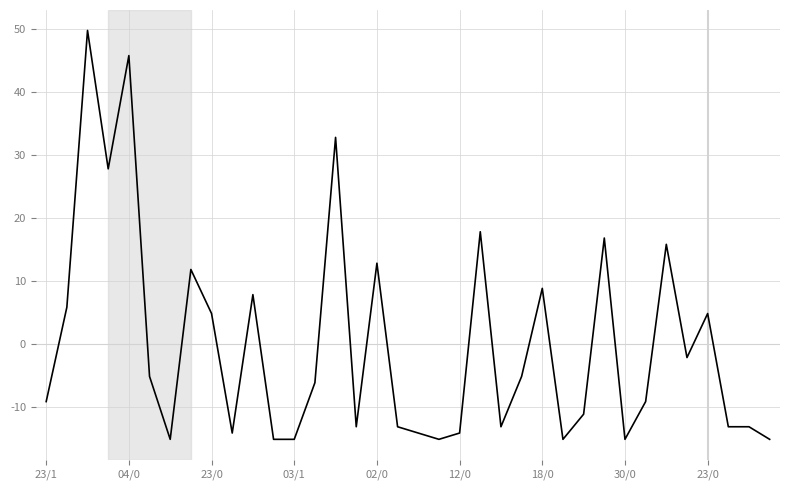

What is the maximum value shown in the chart?

49.8